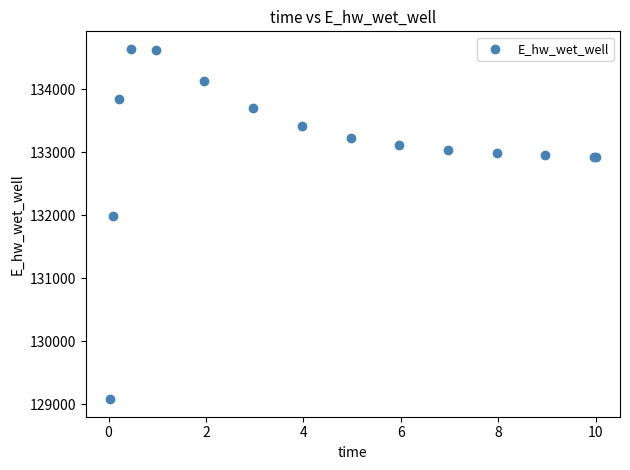

What Y value in the scatter plot is closest to 131861?

131982.6